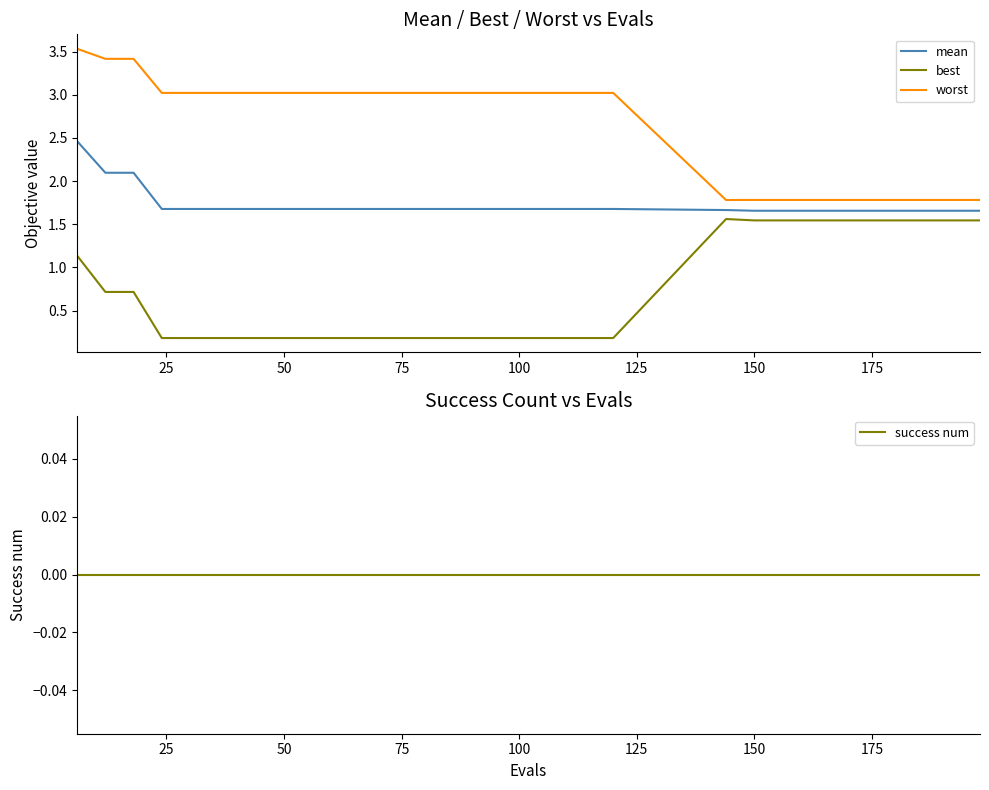

True or false: worst and best intersect in this chart.

False